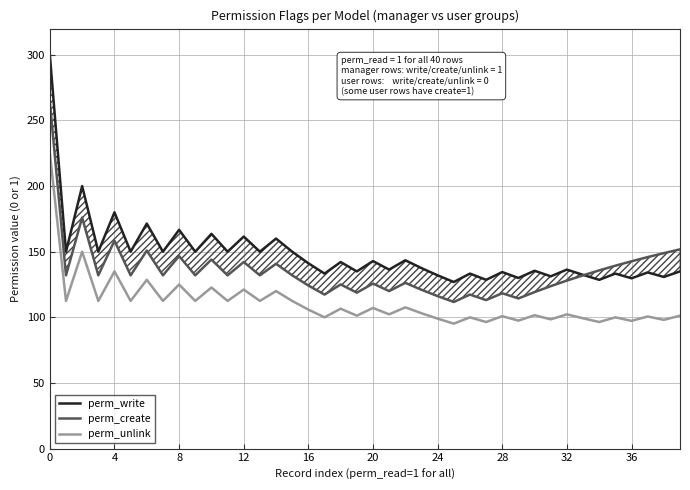

At 29, list the series in order from largest to smallest.

perm_write, perm_create, perm_unlink